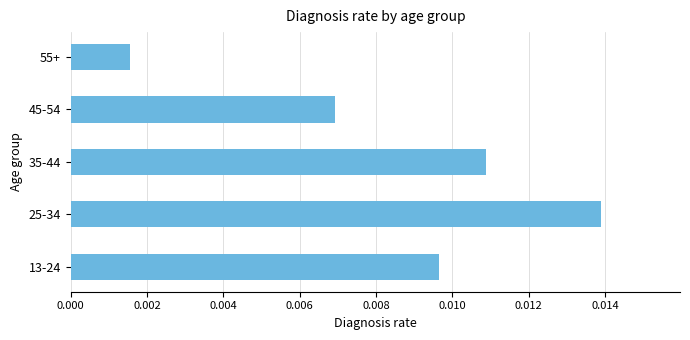

Between 55+ and 45-54, which is larger?

45-54